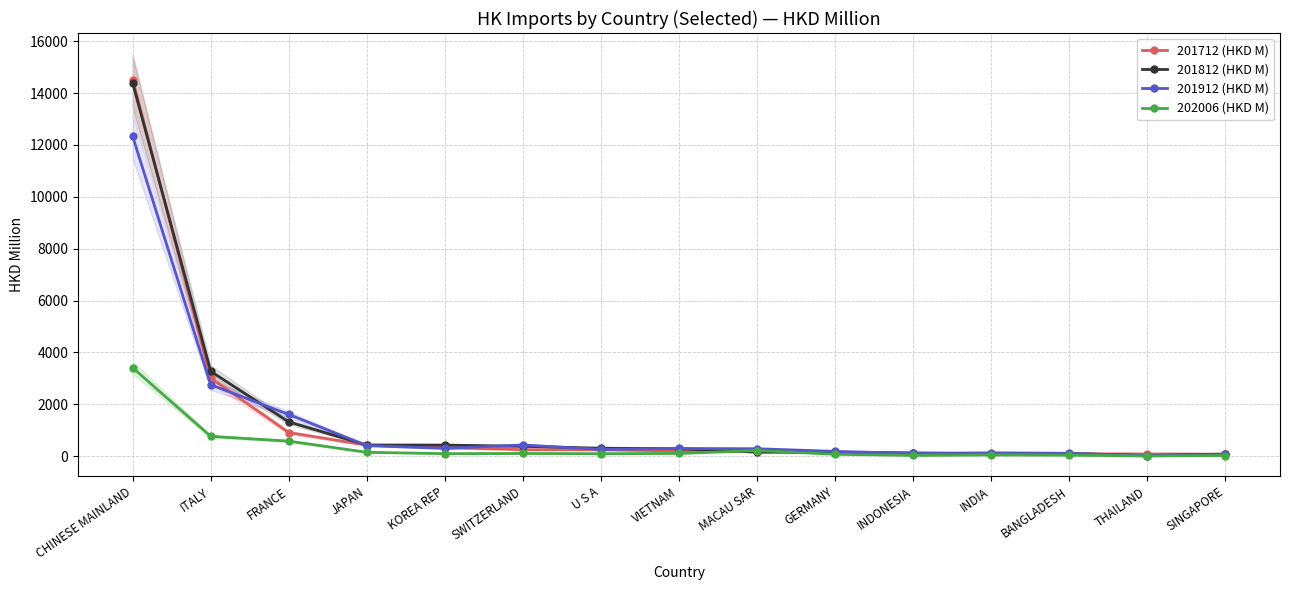

Between which two adjacent categories do 201812 (HKD M) and 201912 (HKD M) first intersect?

ITALY and FRANCE